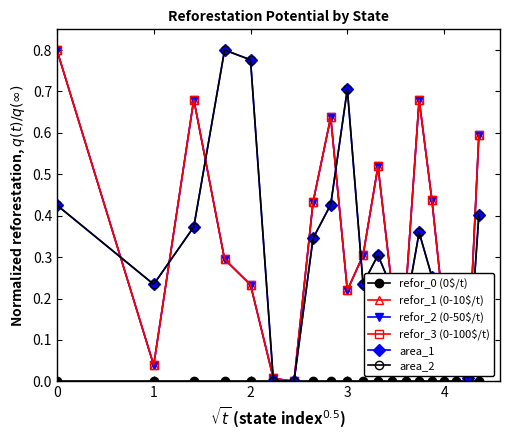

Reading left to right, list all the values displayed in this chart.

refor_0 (0$/t): 0.0	0.0	0.0	0.0	0.0	0.0	0.0	0.0	0.0	0.0	0.0	0.0	0.0	0.0	0.0	0.0	0.0	0.0	0.0	0.0
refor_1 (0-10$/t): 0.8	0.0	0.7	0.3	0.2	0.0	0.0	0.4	0.6	0.2	0.3	0.5	0.2	0.2	0.7	0.4	0.2	0.2	0.0	0.6
refor_2 (0-50$/t): 0.8	0.0	0.7	0.3	0.2	0.0	0.0	0.4	0.6	0.2	0.3	0.5	0.2	0.2	0.7	0.4	0.2	0.2	0.0	0.6
refor_3 (0-100$/t): 0.8	0.0	0.7	0.3	0.2	0.0	0.0	0.4	0.6	0.2	0.3	0.5	0.2	0.2	0.7	0.4	0.2	0.2	0.0	0.6
area_1: 0.4	0.2	0.4	0.8	0.8	0.0	0.0	0.3	0.4	0.7	0.2	0.3	0.2	0.2	0.4	0.3	0.1	0.1	0.0	0.4
area_2: 0.4	0.2	0.4	0.8	0.8	0.0	0.0	0.3	0.4	0.7	0.2	0.3	0.2	0.2	0.4	0.3	0.1	0.1	0.0	0.4